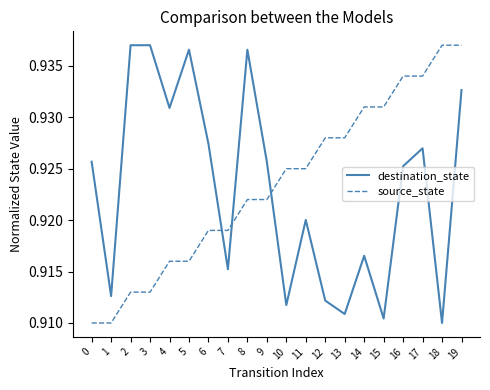

What are all the series names shown in the legend?

destination_state, source_state